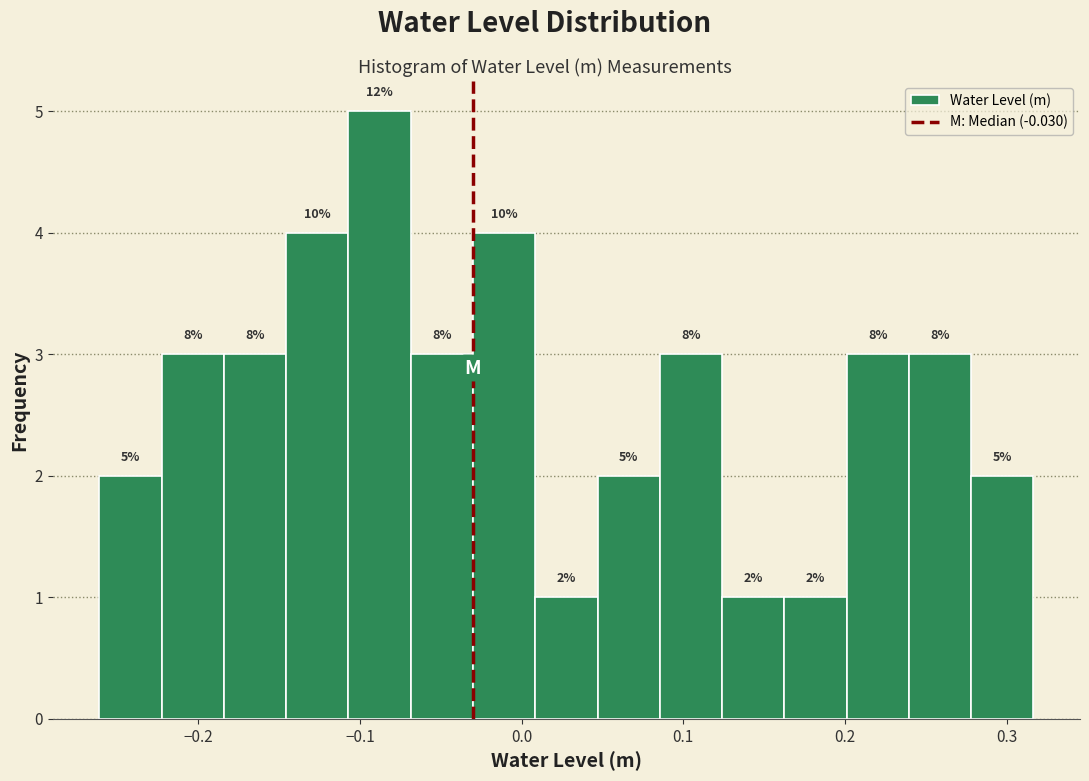

Read against the x-axis, roughly where is the centre of the tallest bar?

-0.09